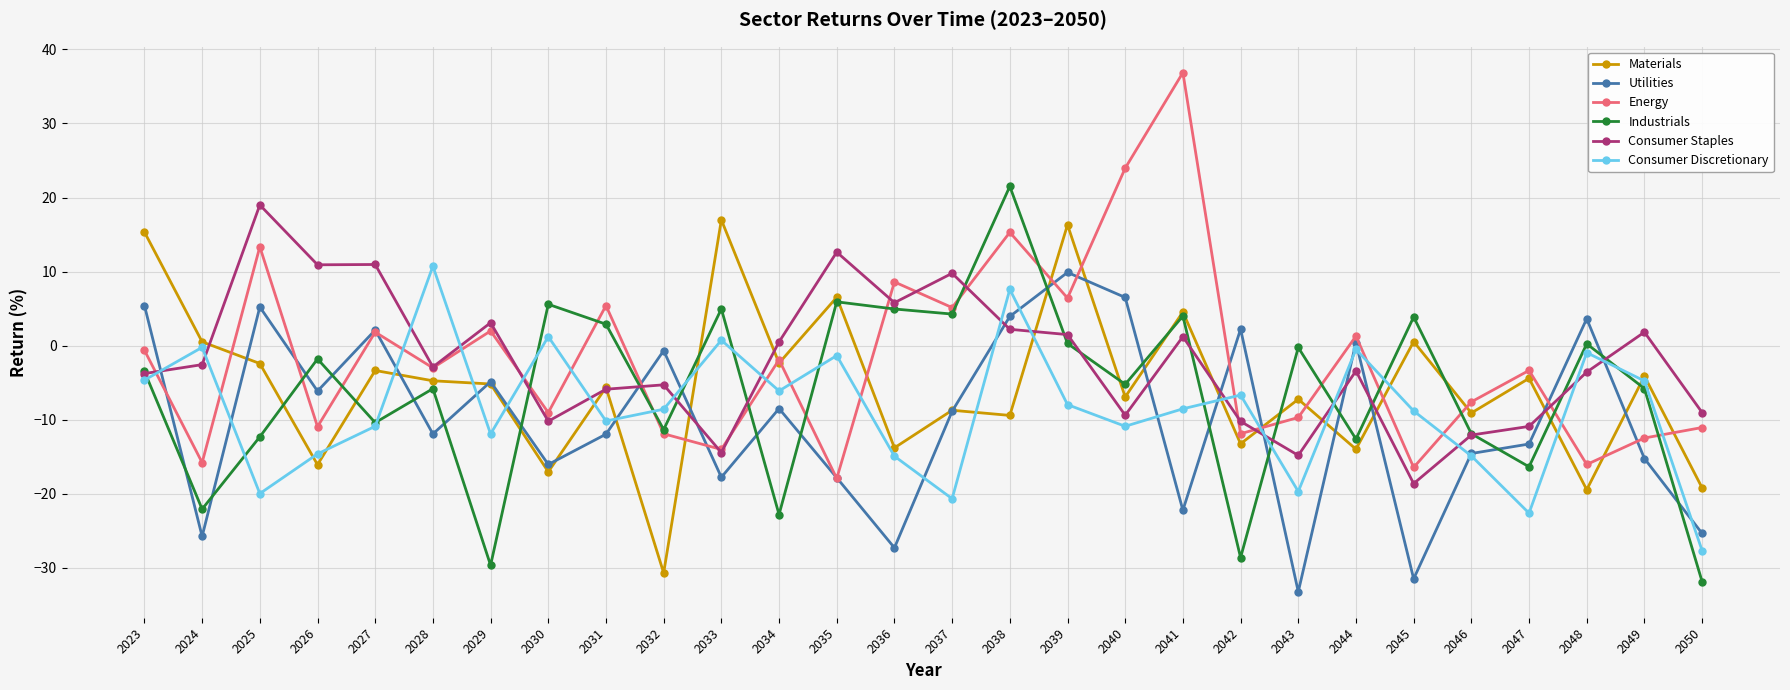

True or false: Consumer Staples and Energy intersect in this chart.

True